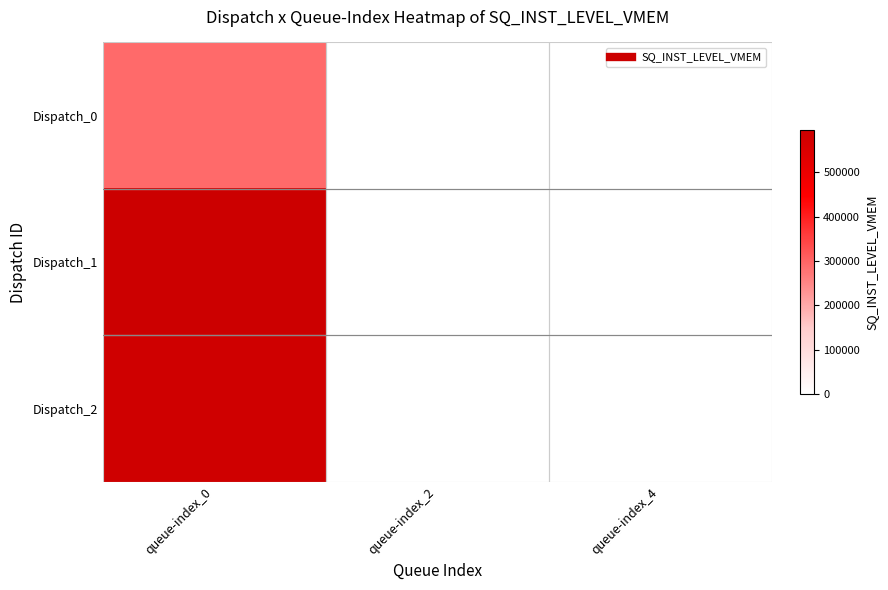

At which category is the sum across all series the highest?

queue-index_0